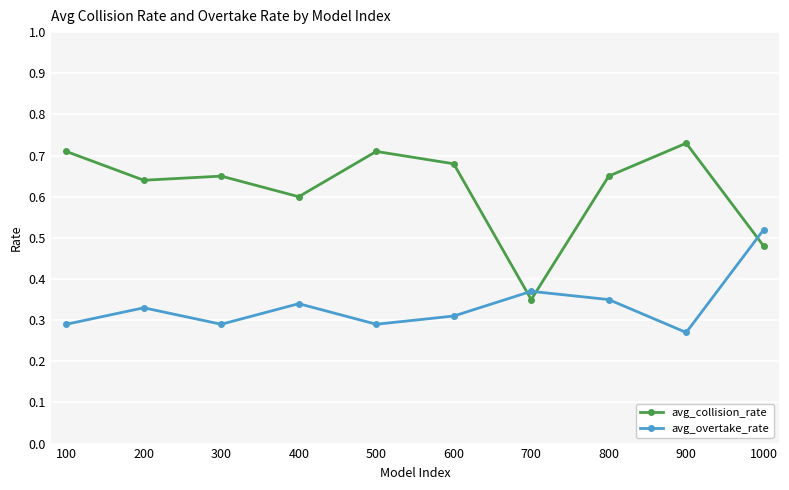

What is the difference between the avg_overtake_rate values at 100 and 1000?

0.2